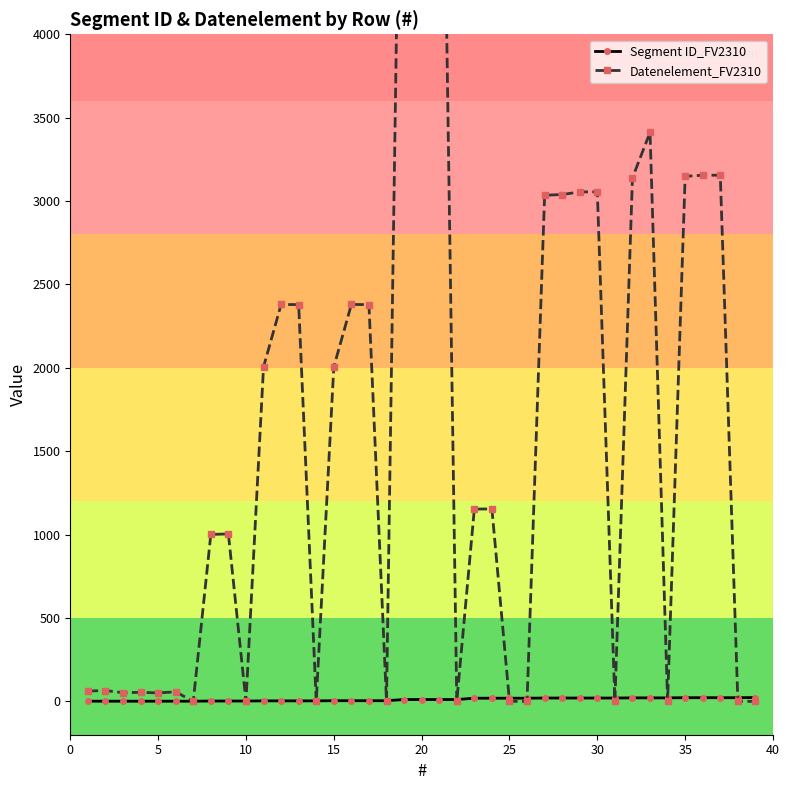

Count the number of data series in this chart.

2